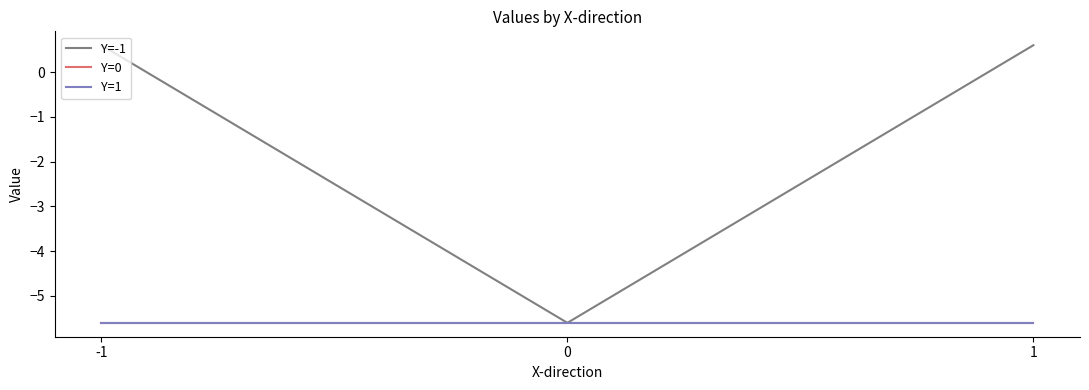

What is the approximate value of Y=1 at -1?

-5.6